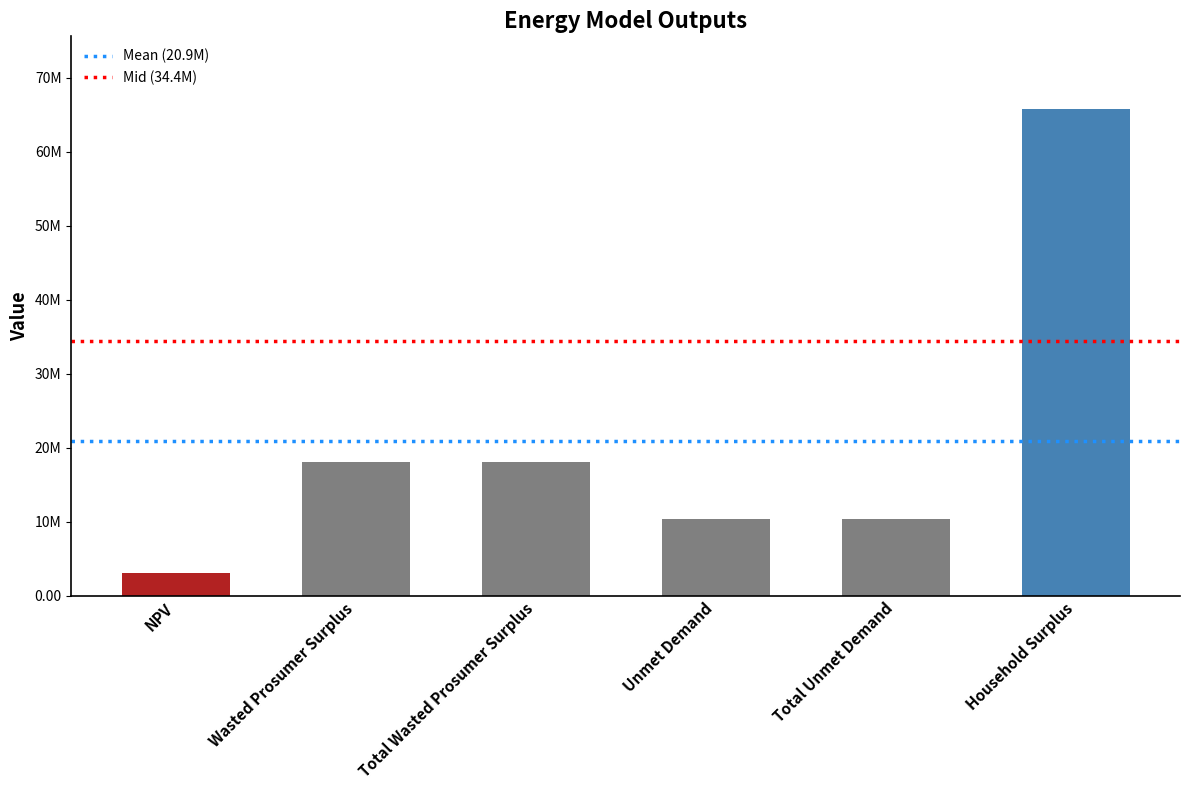

List the labels in order of value, smallest first.

NPV, Unmet Demand, Total Unmet Demand, Wasted Prosumer Surplus, Total Wasted Prosumer Surplus, Household Surplus